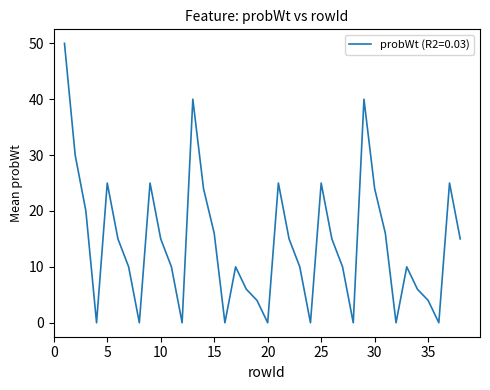

What is the difference between the maximum and minimum values?

50